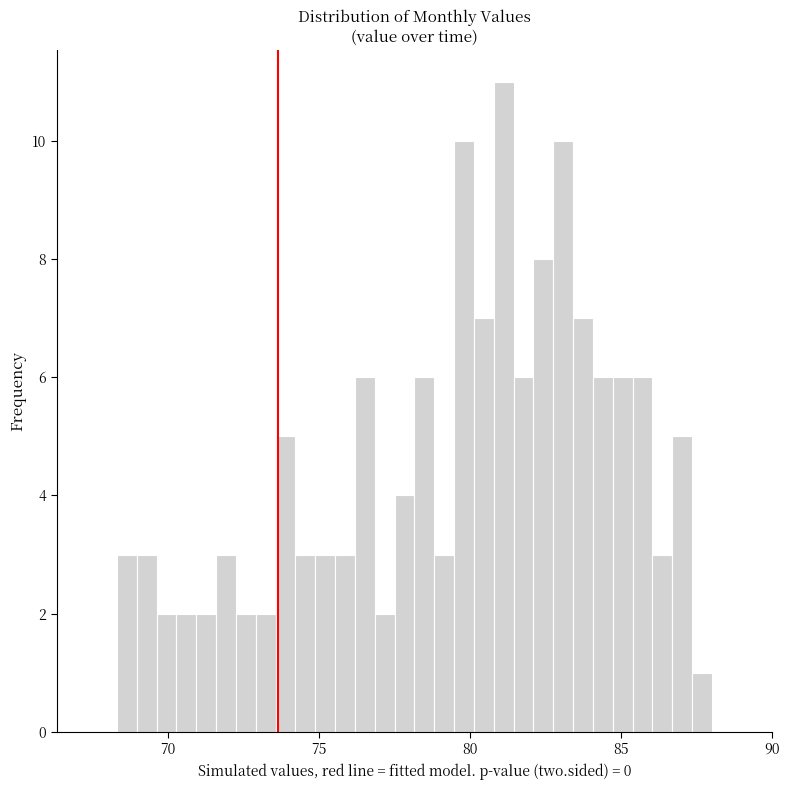

Around what value on the x-axis is the tallest bar? Give the approximate position of its centre, as read against the axis.

81.0